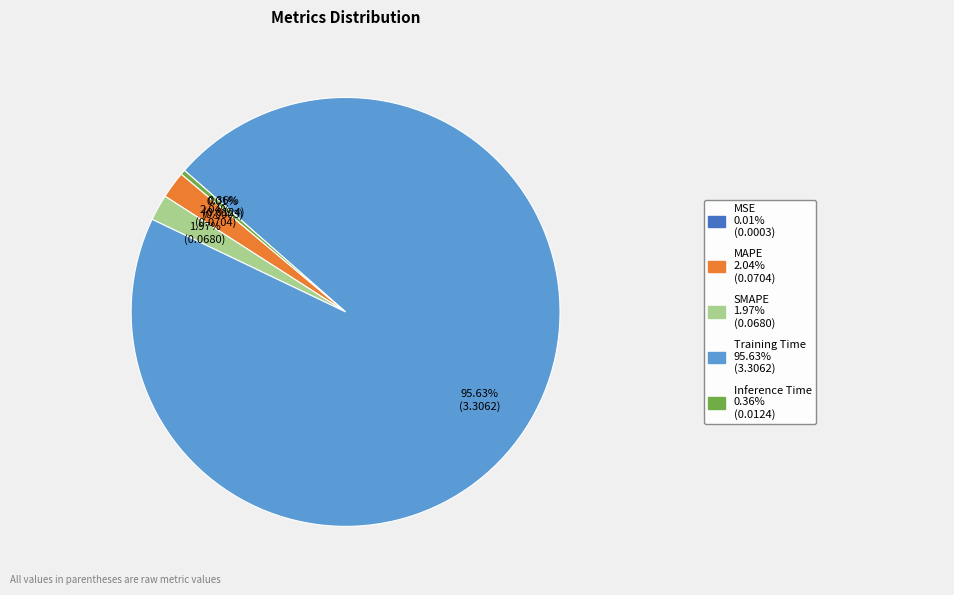

Is there any slice that represents more than half of the pie?

Yes